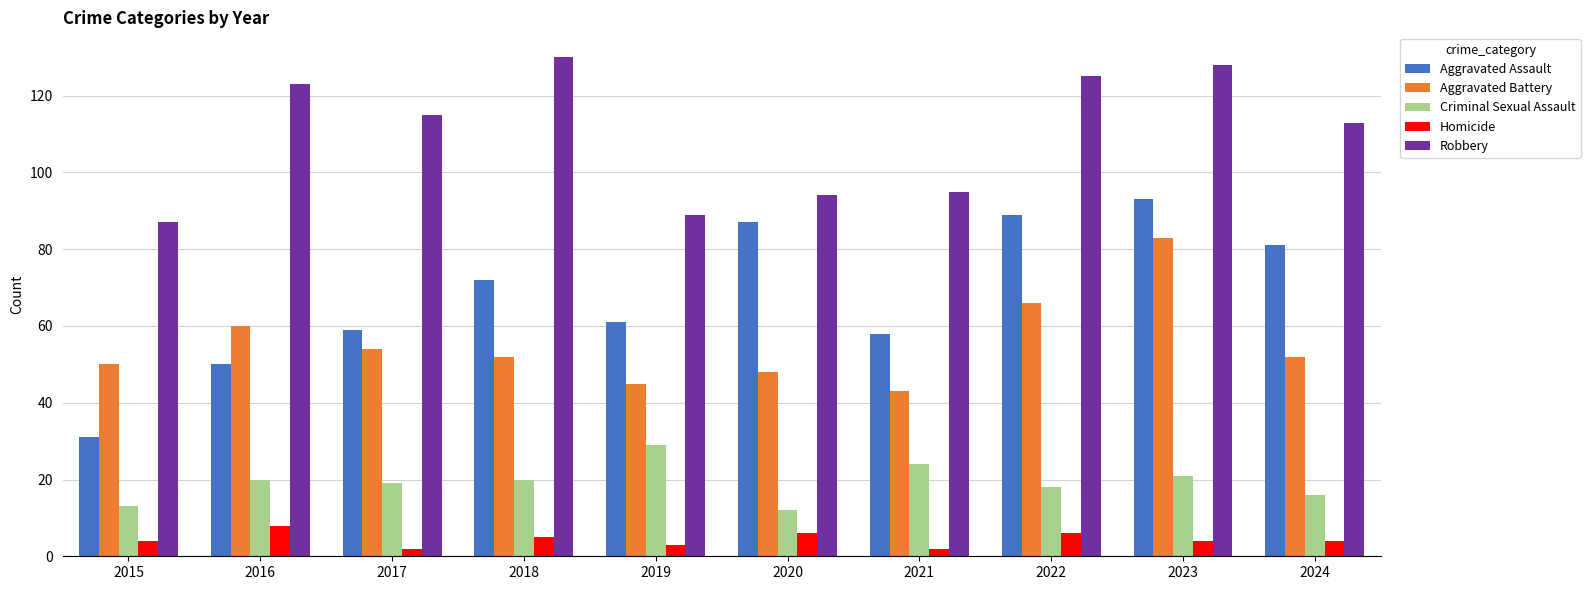

What is the sum of the Aggravated Battery values at 2020 and 2015?

98